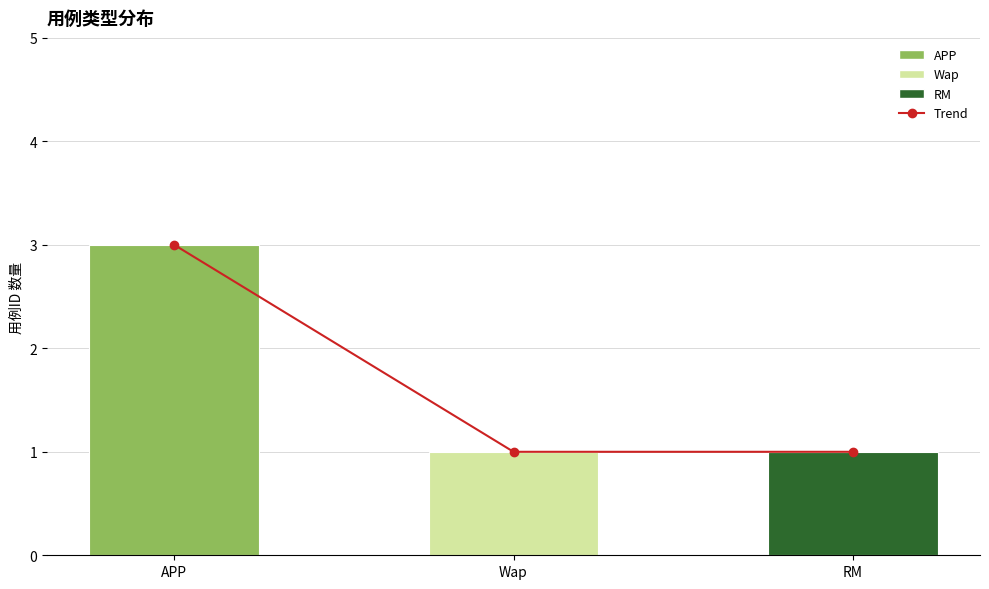

What is the label of the 2nd bar from the right?

Wap